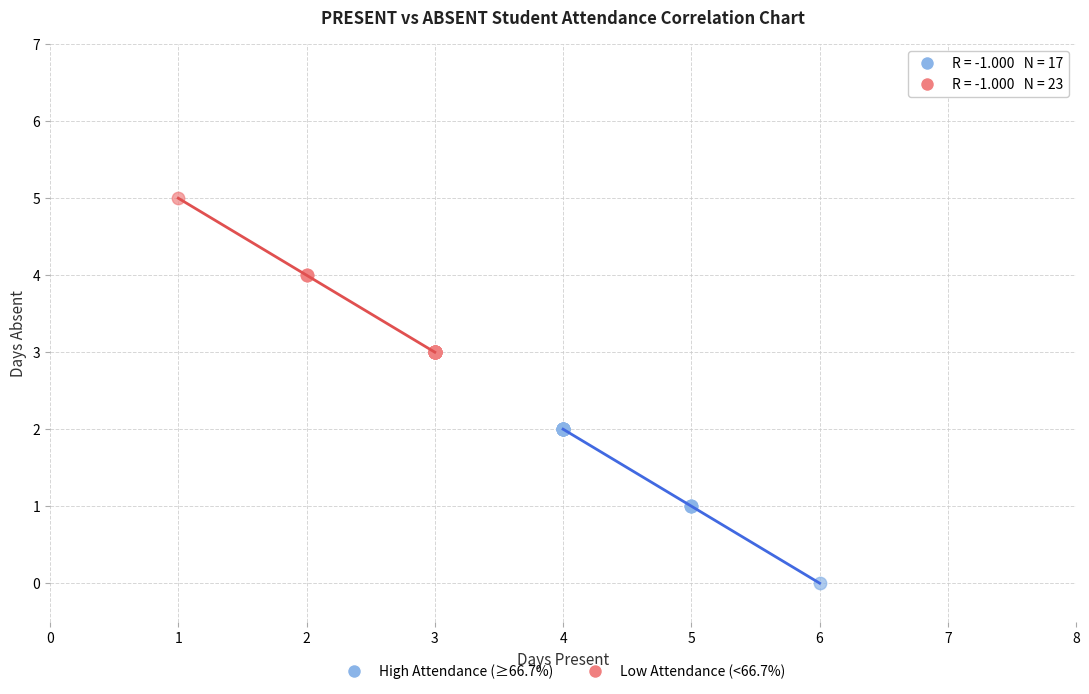

Which series contains the highest Y value?

Low Attendance (<66.7%)